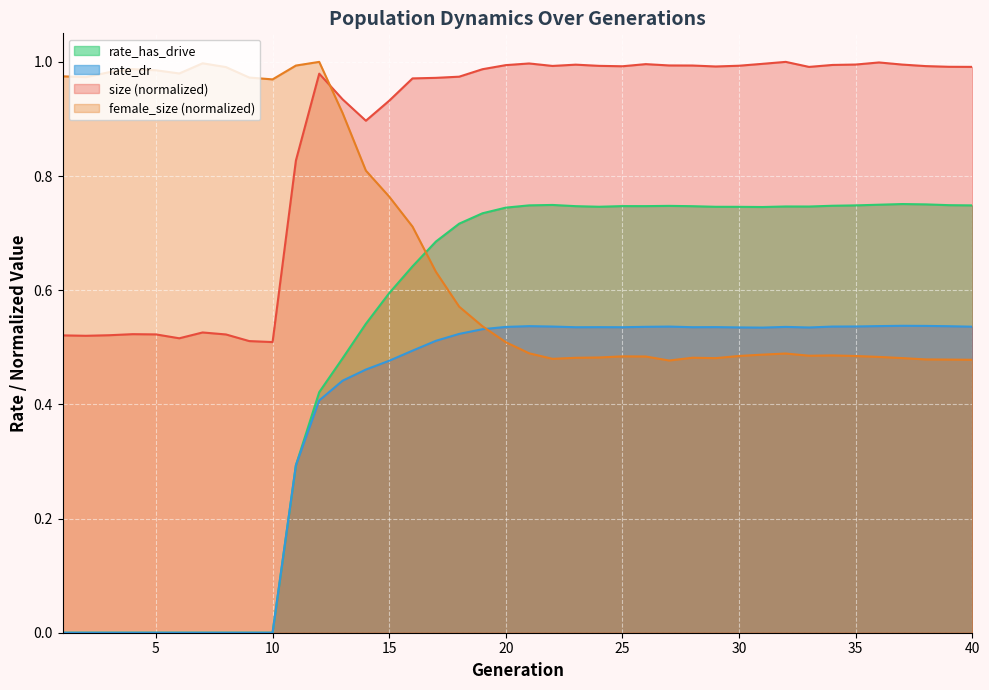

In female_size, how many points are higher than both neighbors (excluding endpoints)?

7